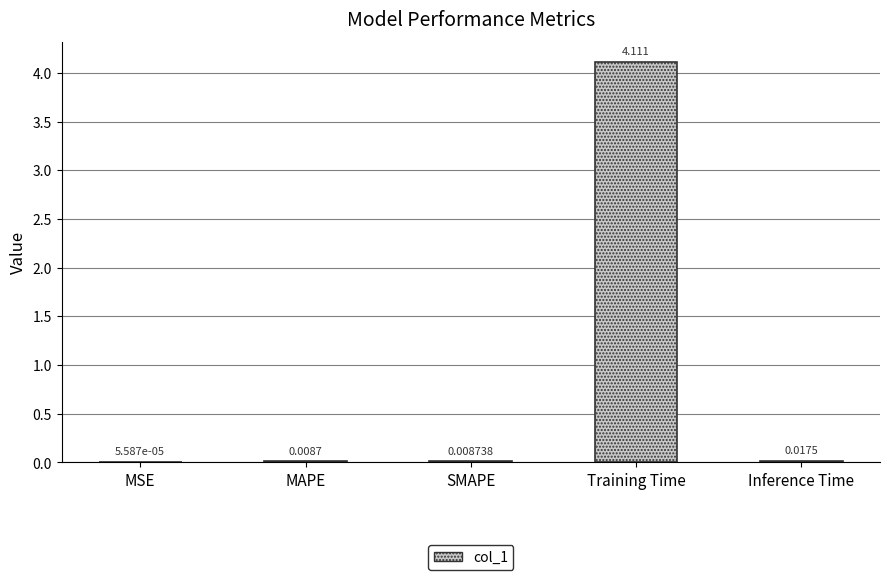

At which label is the value closest to 2?

Inference Time